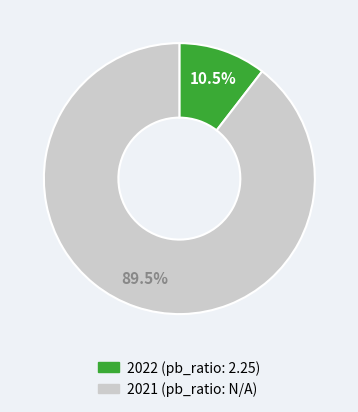

Is there any slice that represents more than half of the pie?

Yes